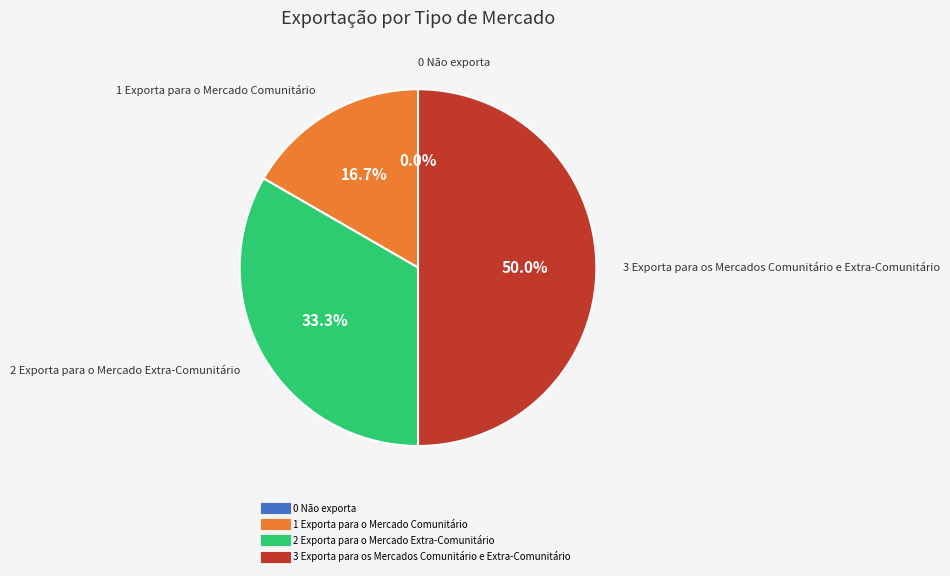

What percentage is NOT represented by 3 Exporta para os Mercados Comunitário e Extra-Comunitário?

50.0%